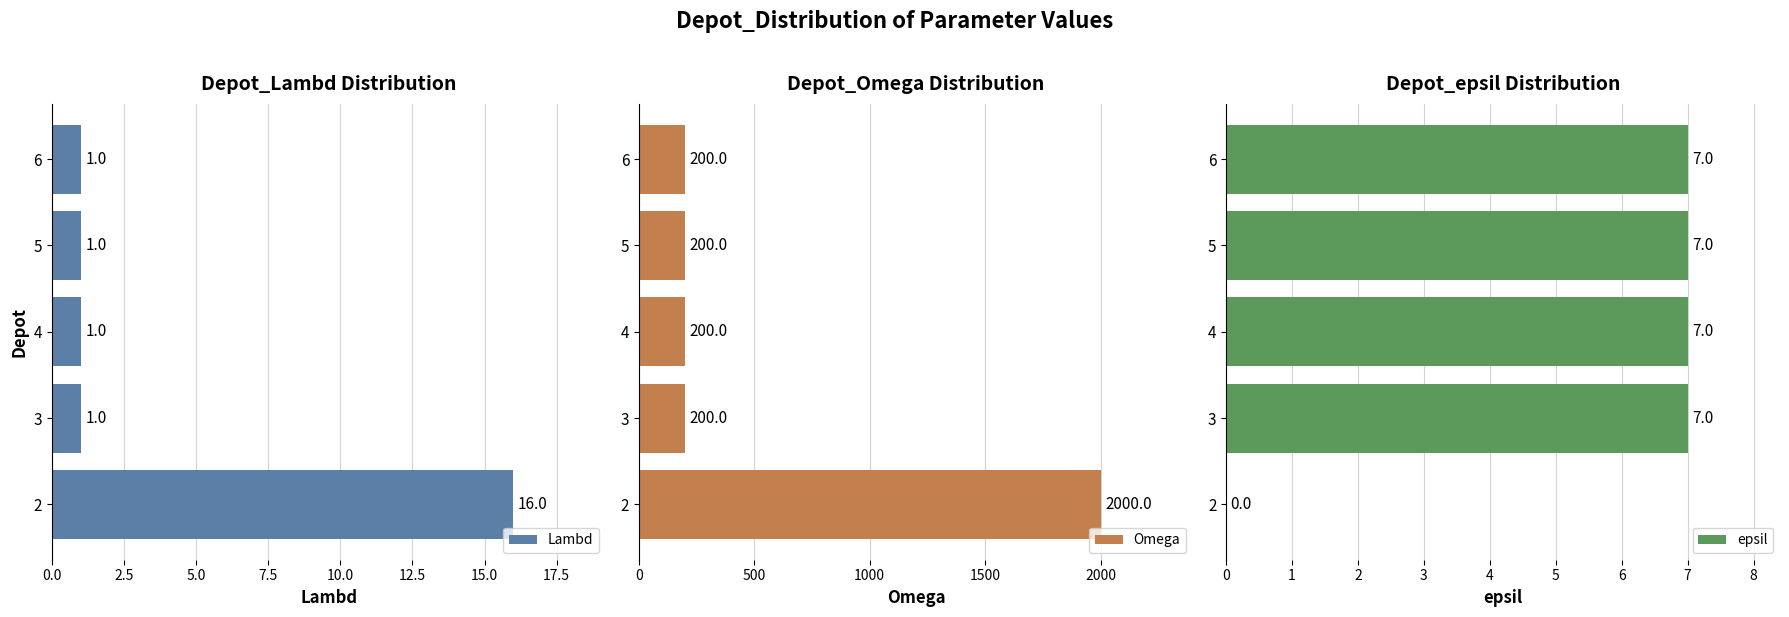

What are all the series names shown in the legend?

Lambd, Omega, epsil